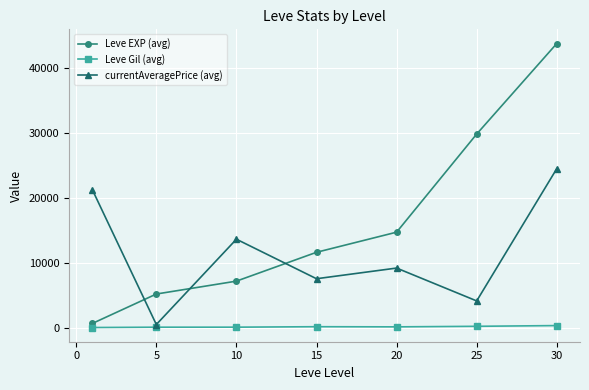

Which series has the largest total across all categories?

Leve EXP (avg)